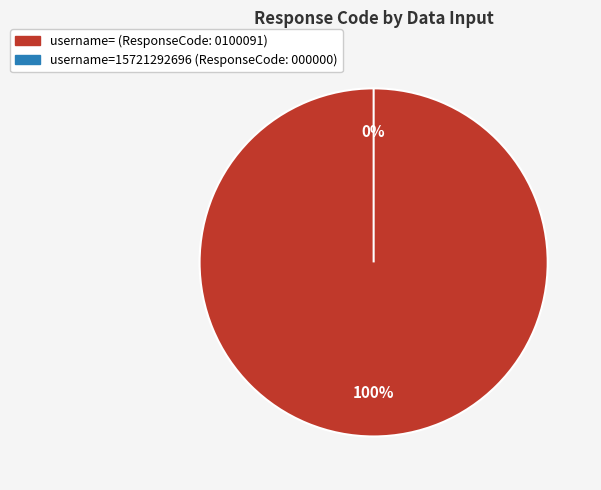

Does any single category account for the majority?

Yes